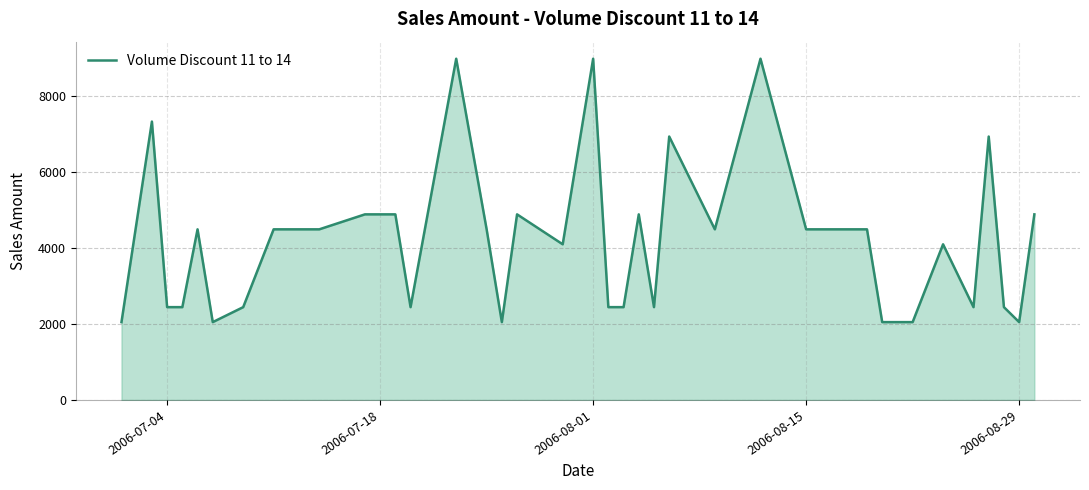

What is the minimum value shown in the chart?

2049.1